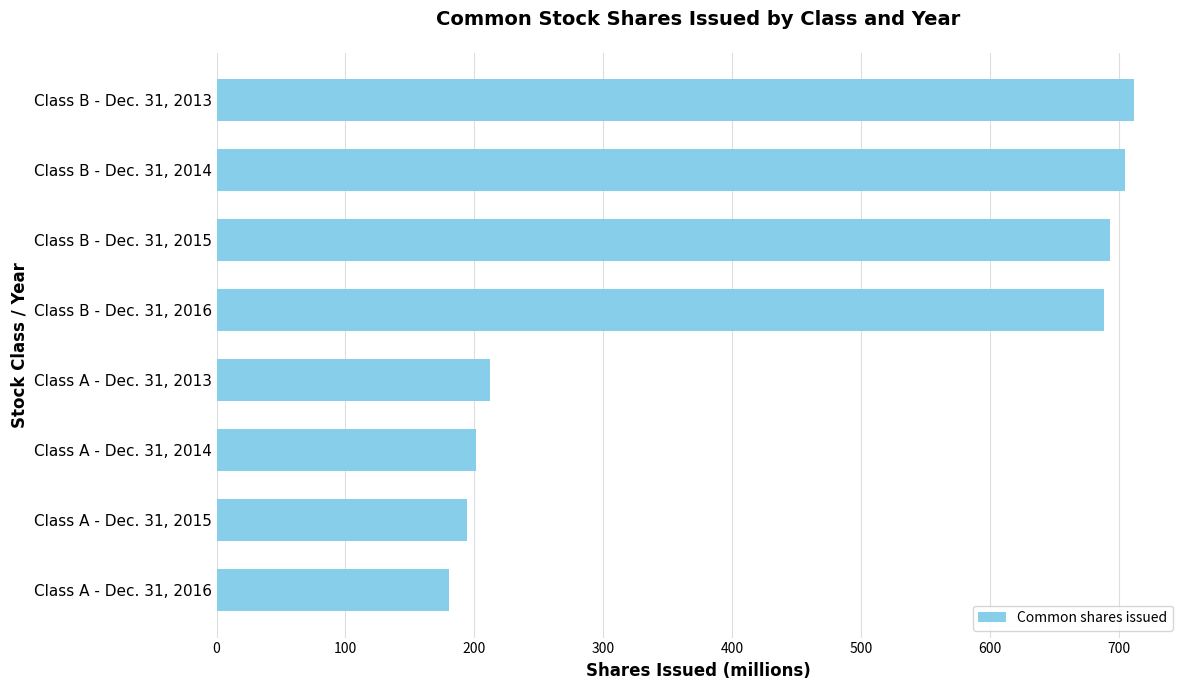

What is the greatest value displayed?

712